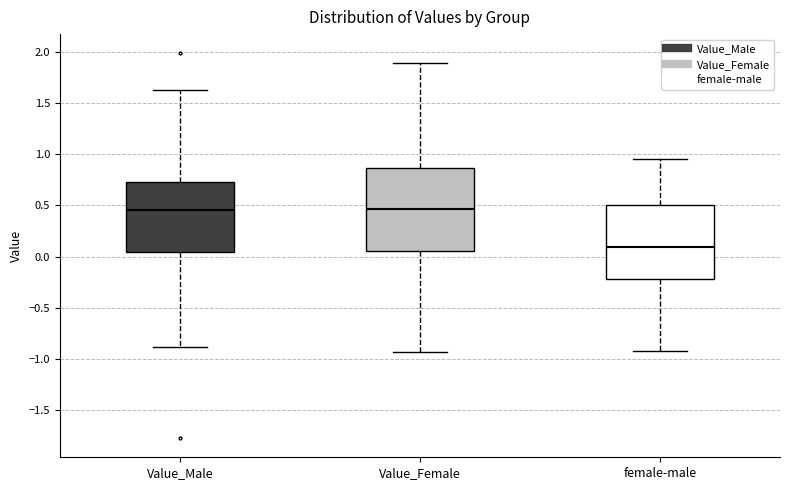

Where is the lower edge of the box for Value_Male on the y-axis? The values are not printed on the chart, so give them approximately, as read against the axis.

0.05